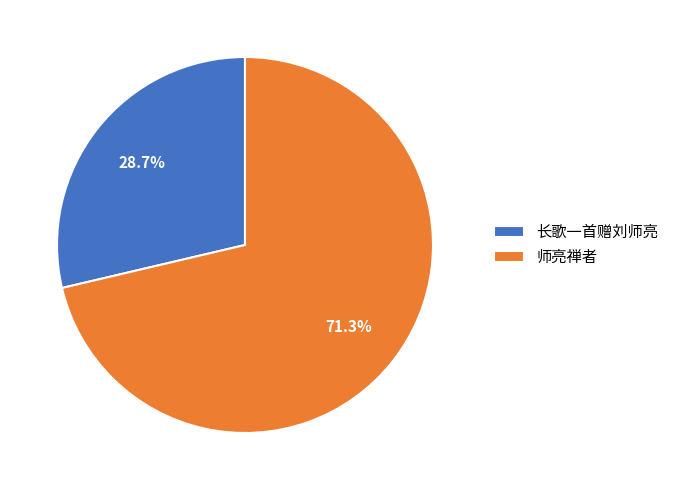

Rank the categories by value from lowest to highest.

长歌一首赠刘师亮, 师亮禅者